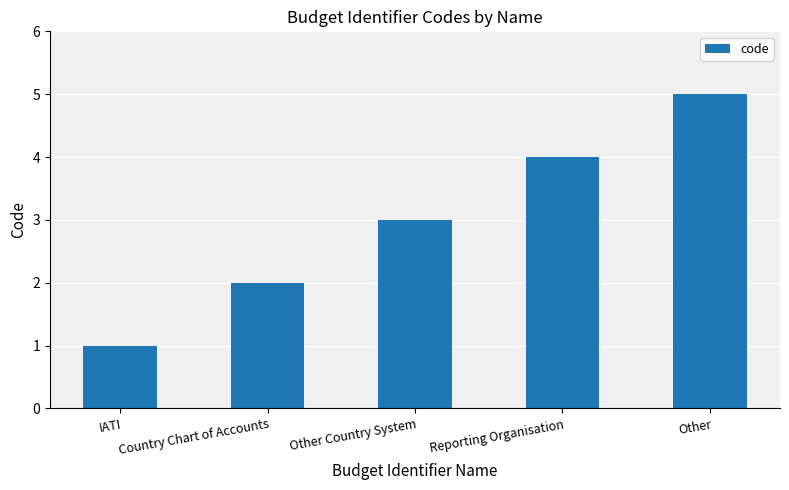

Does the chart contain any negative values?

No